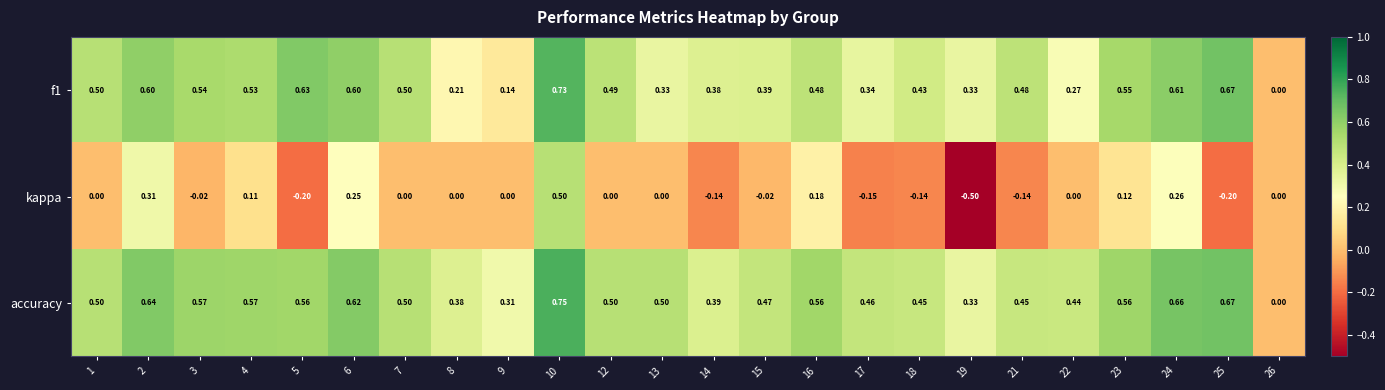

Which series has the largest total across all categories?

accuracy